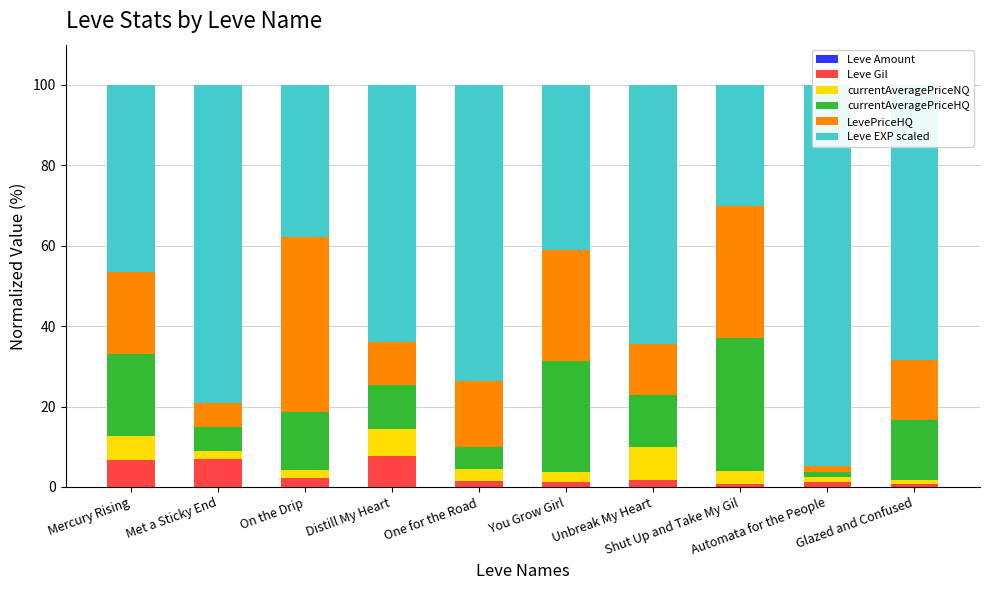

How many bars are there in total?

60